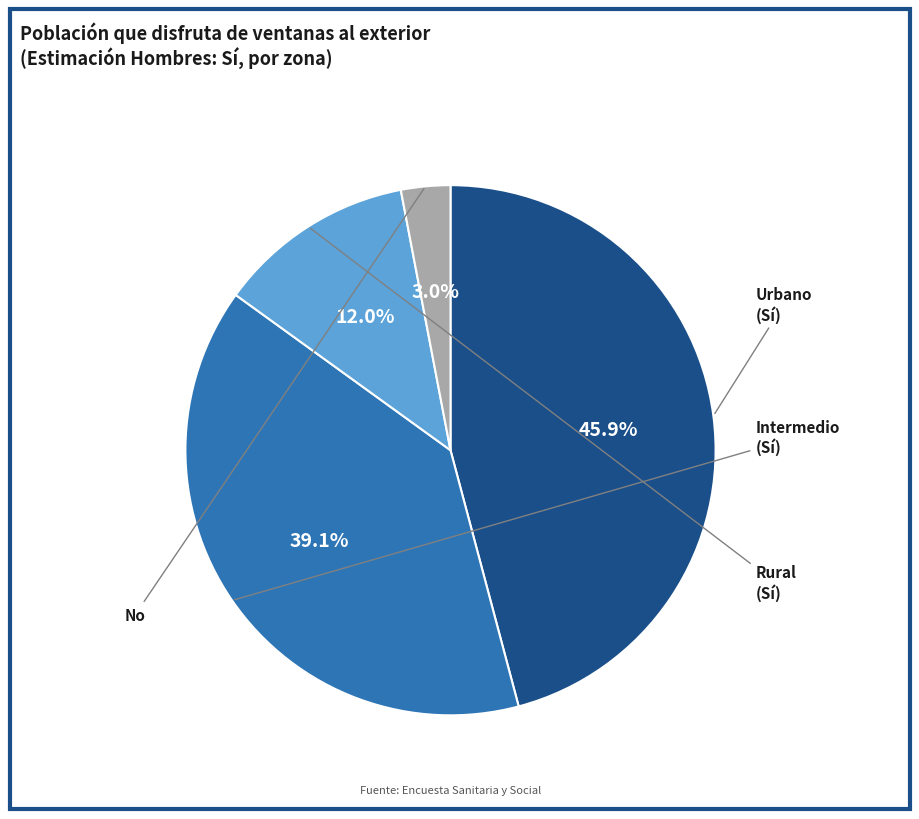

Does any single category account for the majority?

No